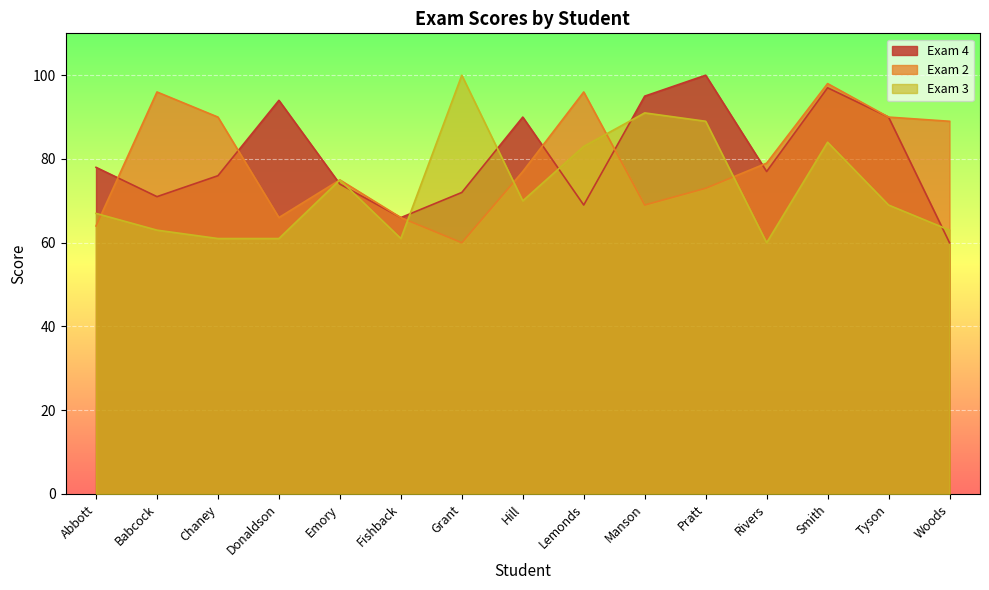

Where do Exam 4 and Exam 3 first cross each other?

Donaldson and Emory